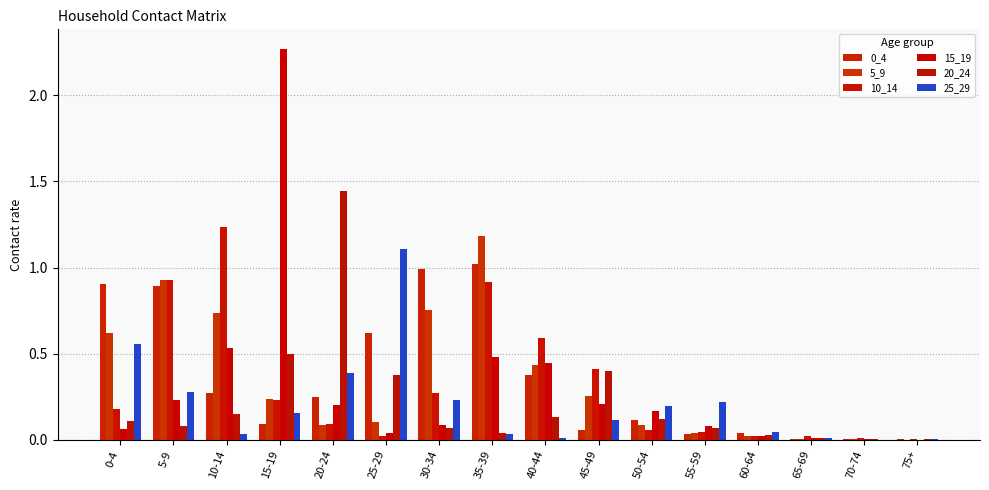

Are the bars grouped side by side (vs. stacked)?

Yes